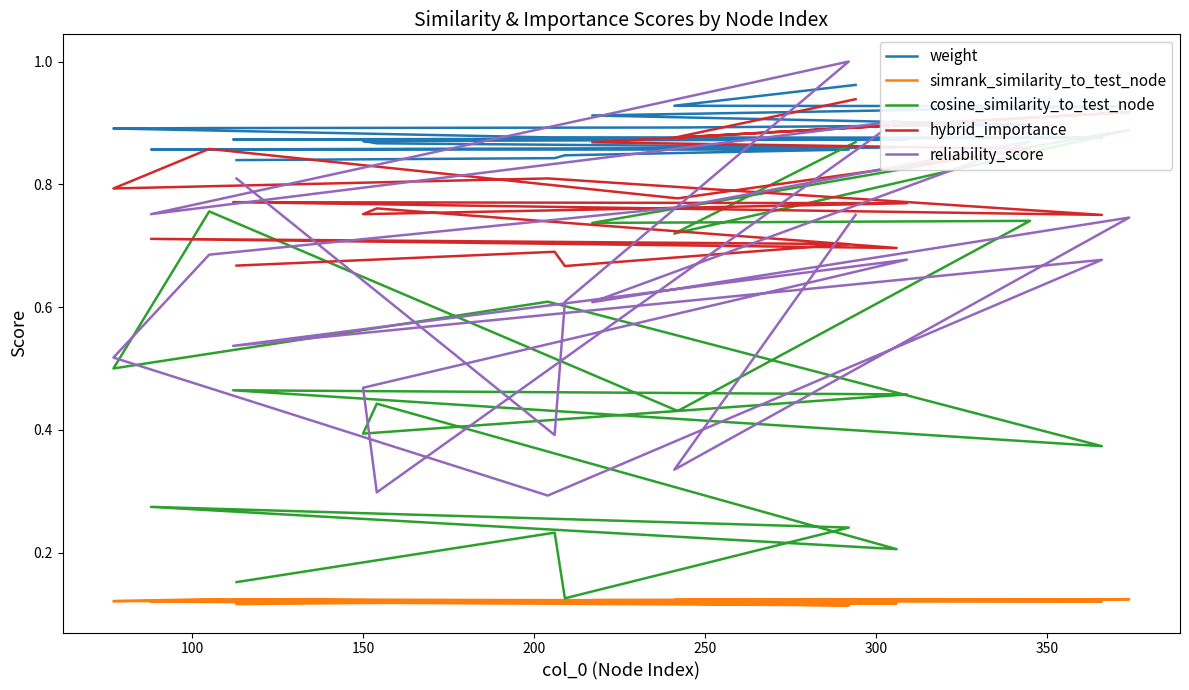

Is it true that cosine_similarity_to_test_node equals 0.2 at 17?

False